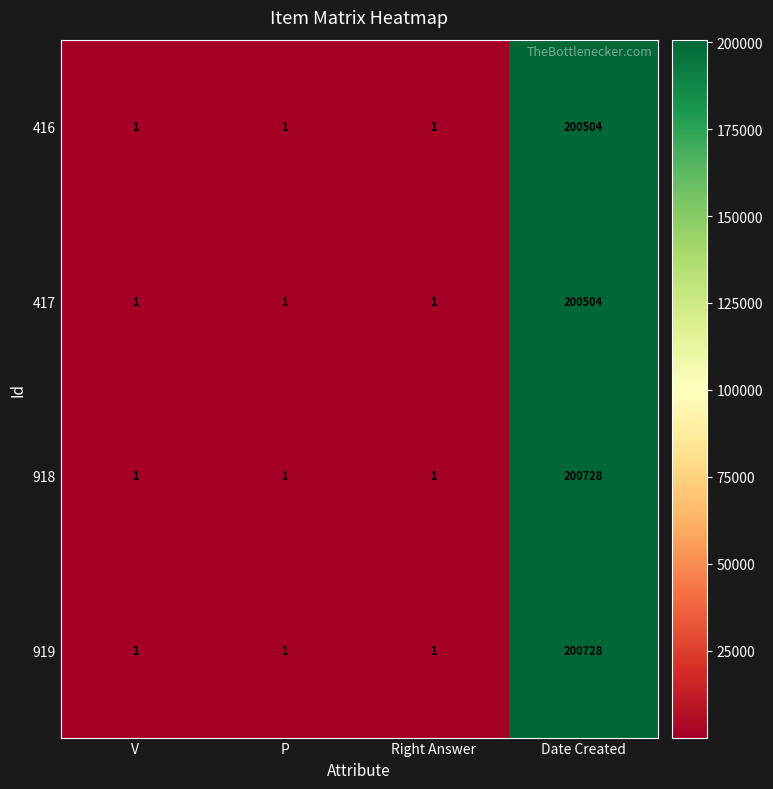

What is the average value of the 918 series?

50183